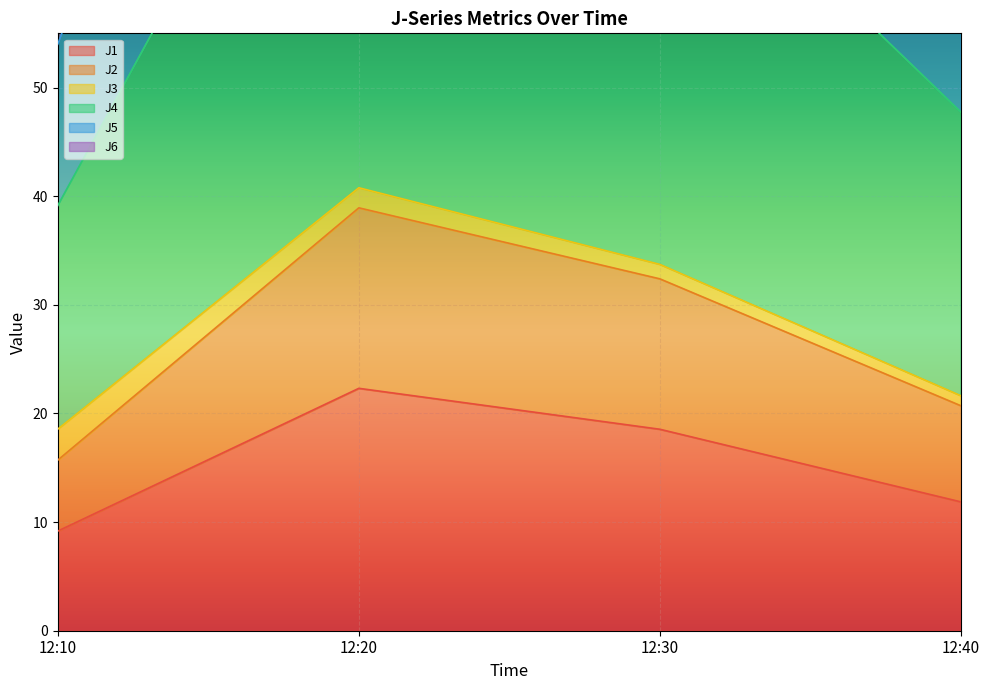

True or false: J4 has a value of 213.1 at 12:20.

False